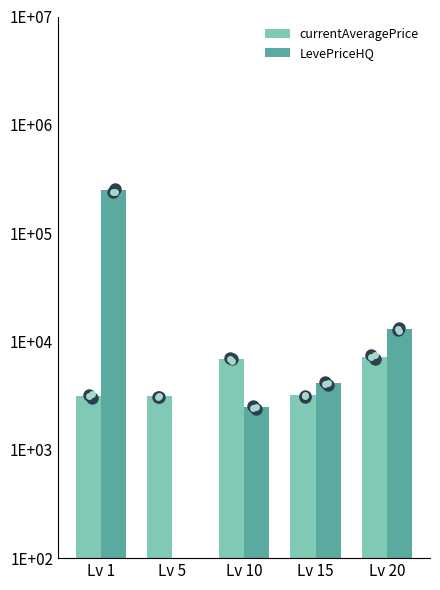

Which series has the largest total across all categories?

LevePriceHQ